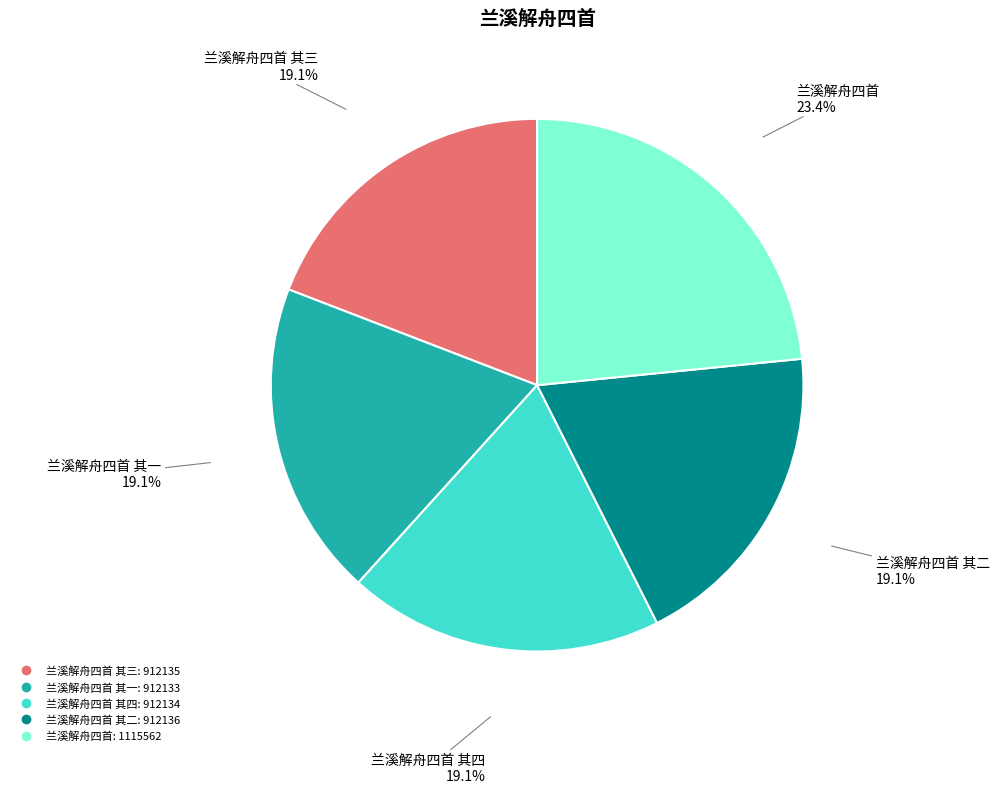

Is there any slice that represents more than half of the pie?

No